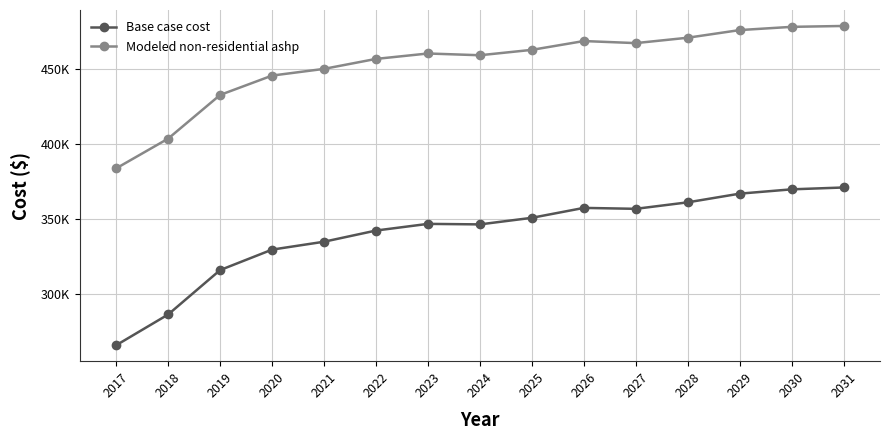

Does the chart have visible grid lines?

Yes